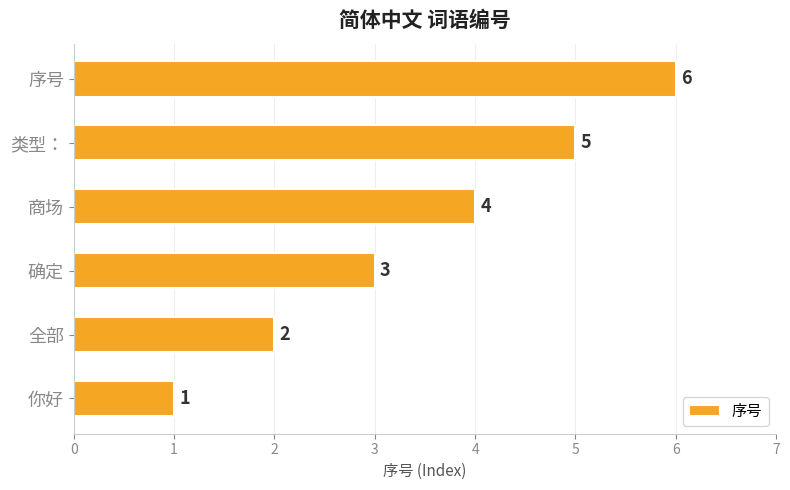

Rank the categories by value from highest to lowest.

序号, 类型：, 商场, 确定, 全部, 你好